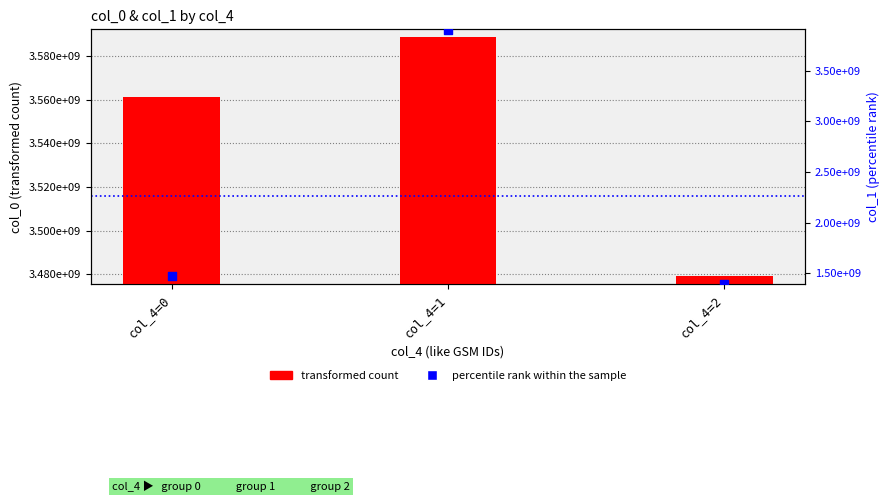

At how many categories does at least one series exceed 1575320020?

3